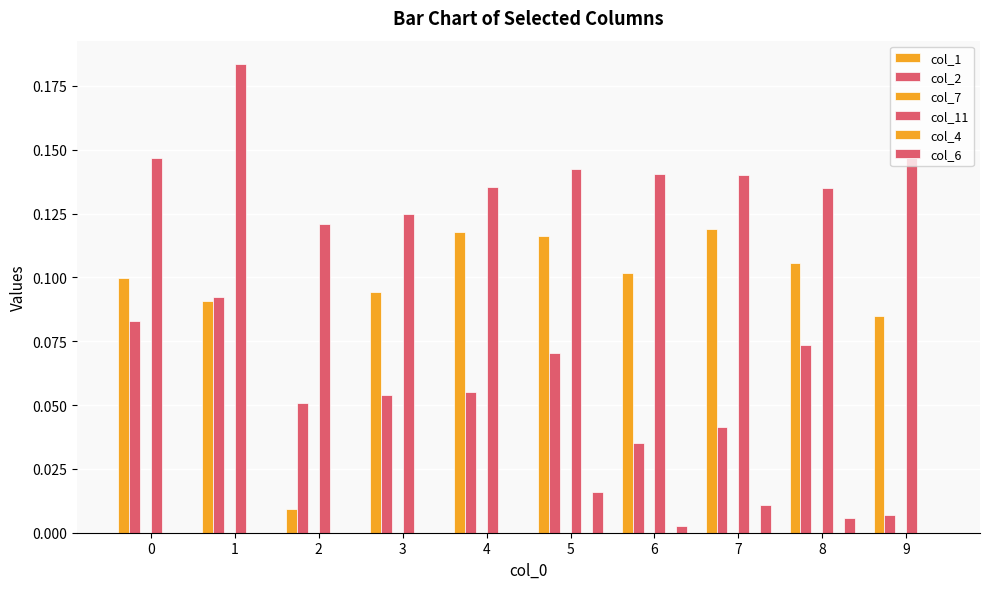

What is the sum of all col_11 values?

1.4